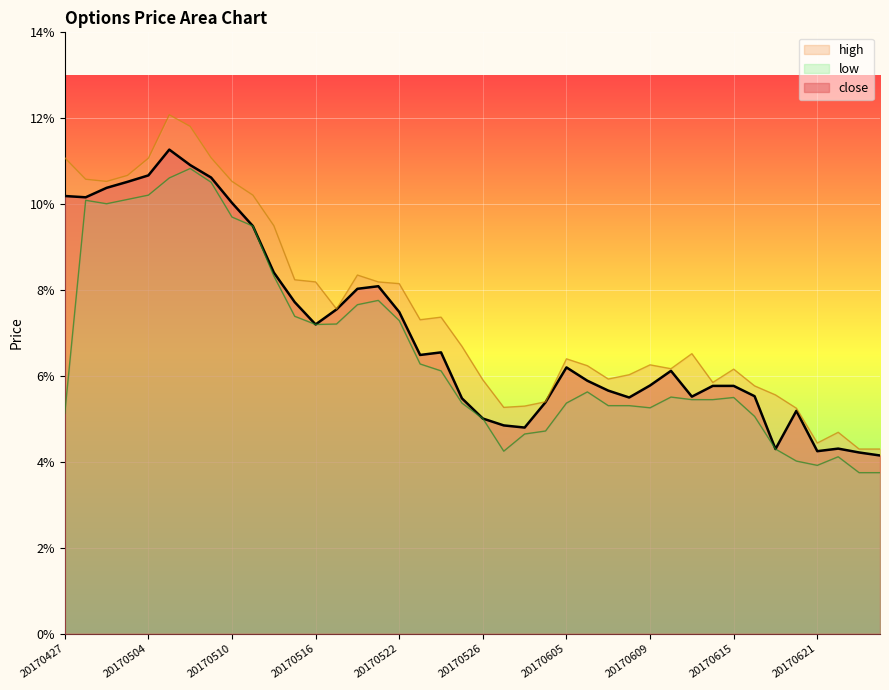

True or false: close and low intersect in this chart.

False